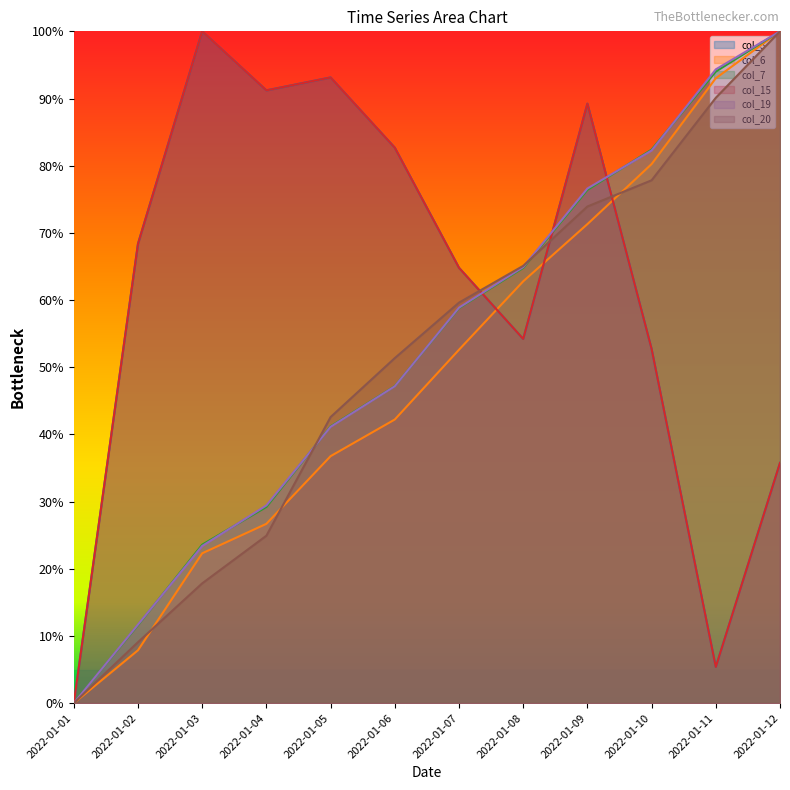

True or false: col_19 and col_6 cross at least once.

False